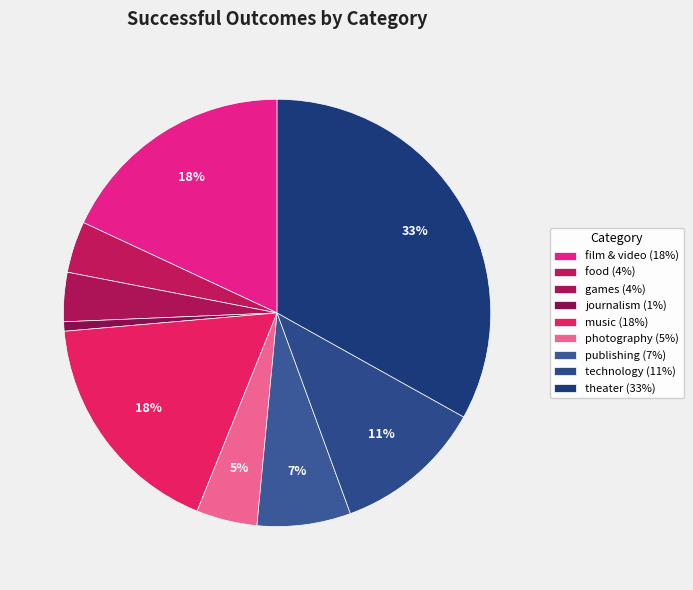

To the nearest percent, what percentage of the pie is photography?

5%